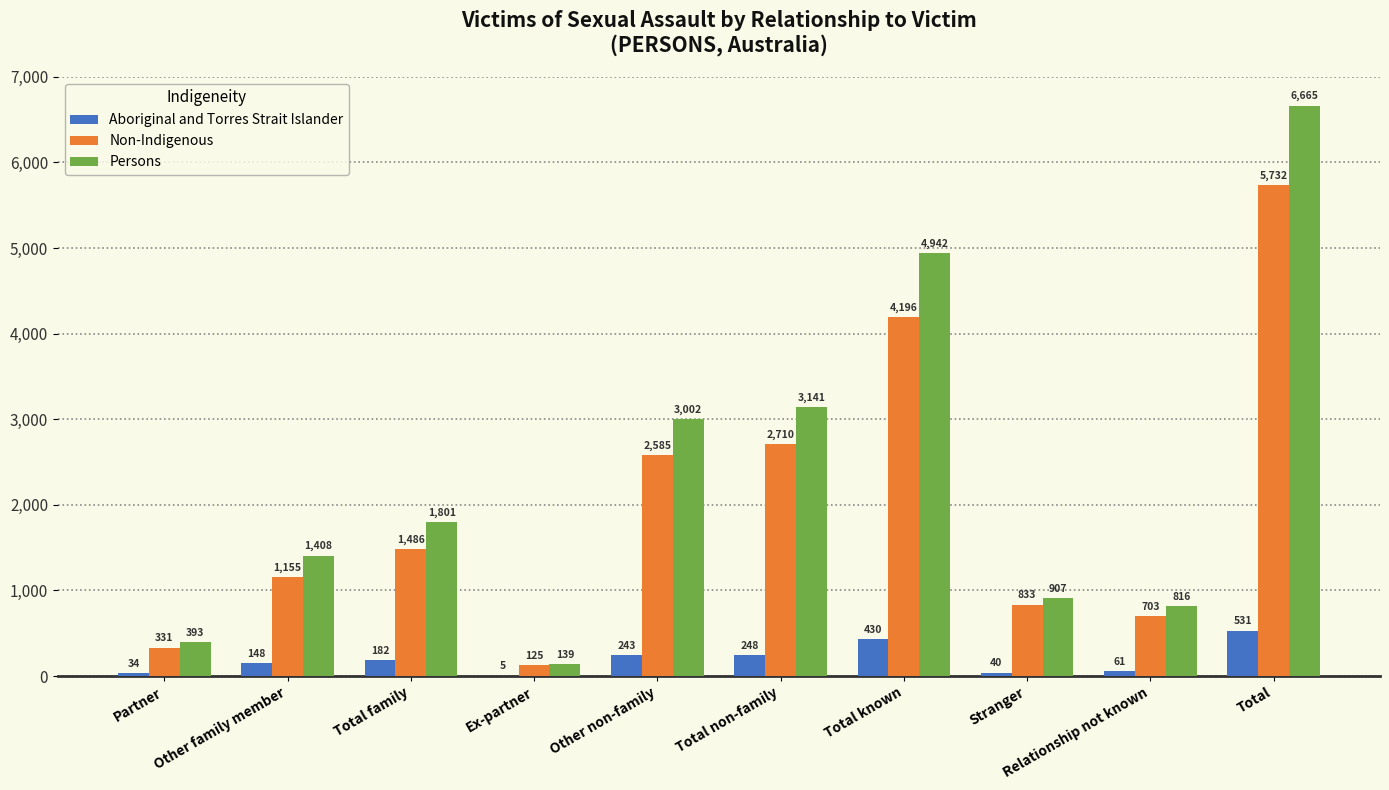

Is the value of Aboriginal and Torres Strait Islander at Other family member greater than the value of Non-Indigenous at Relationship not known?

No